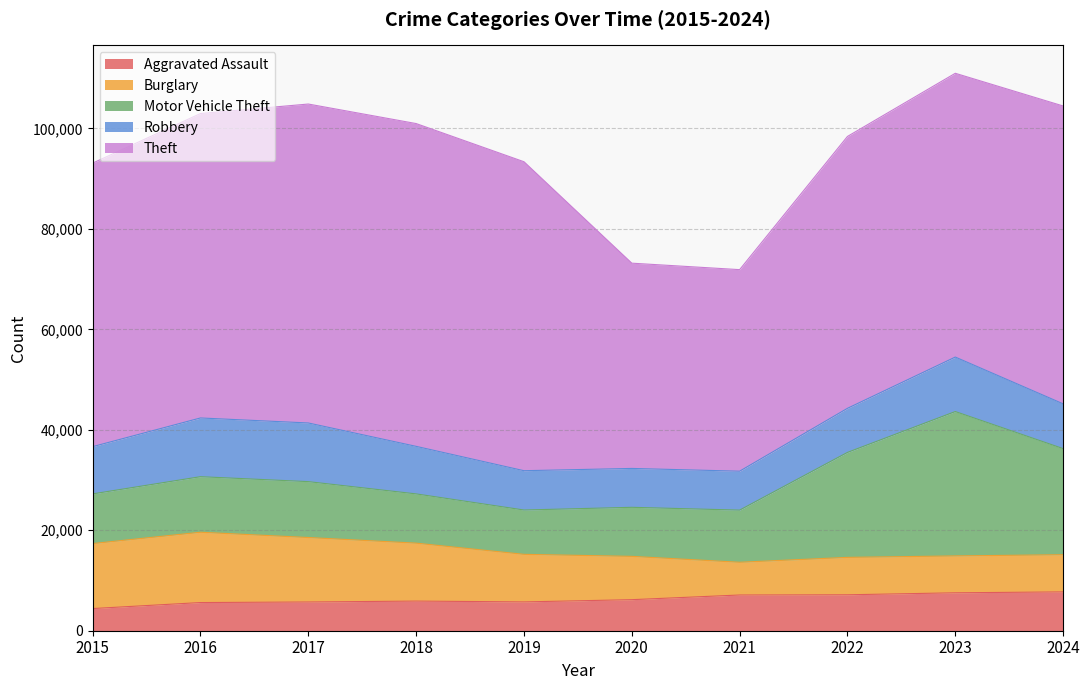

What is the total value across all series at 2023?

110968